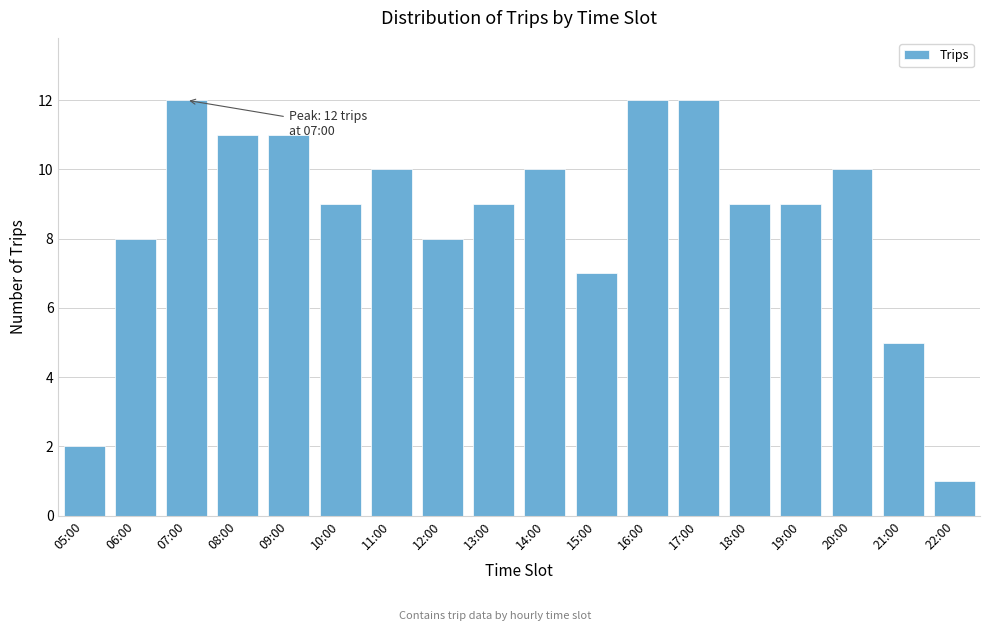

Reading left to right, transcribe all the data shown in this chart.

2	8	12	11	11	9	10	8	9	10	7	12	12	9	9	10	5	1